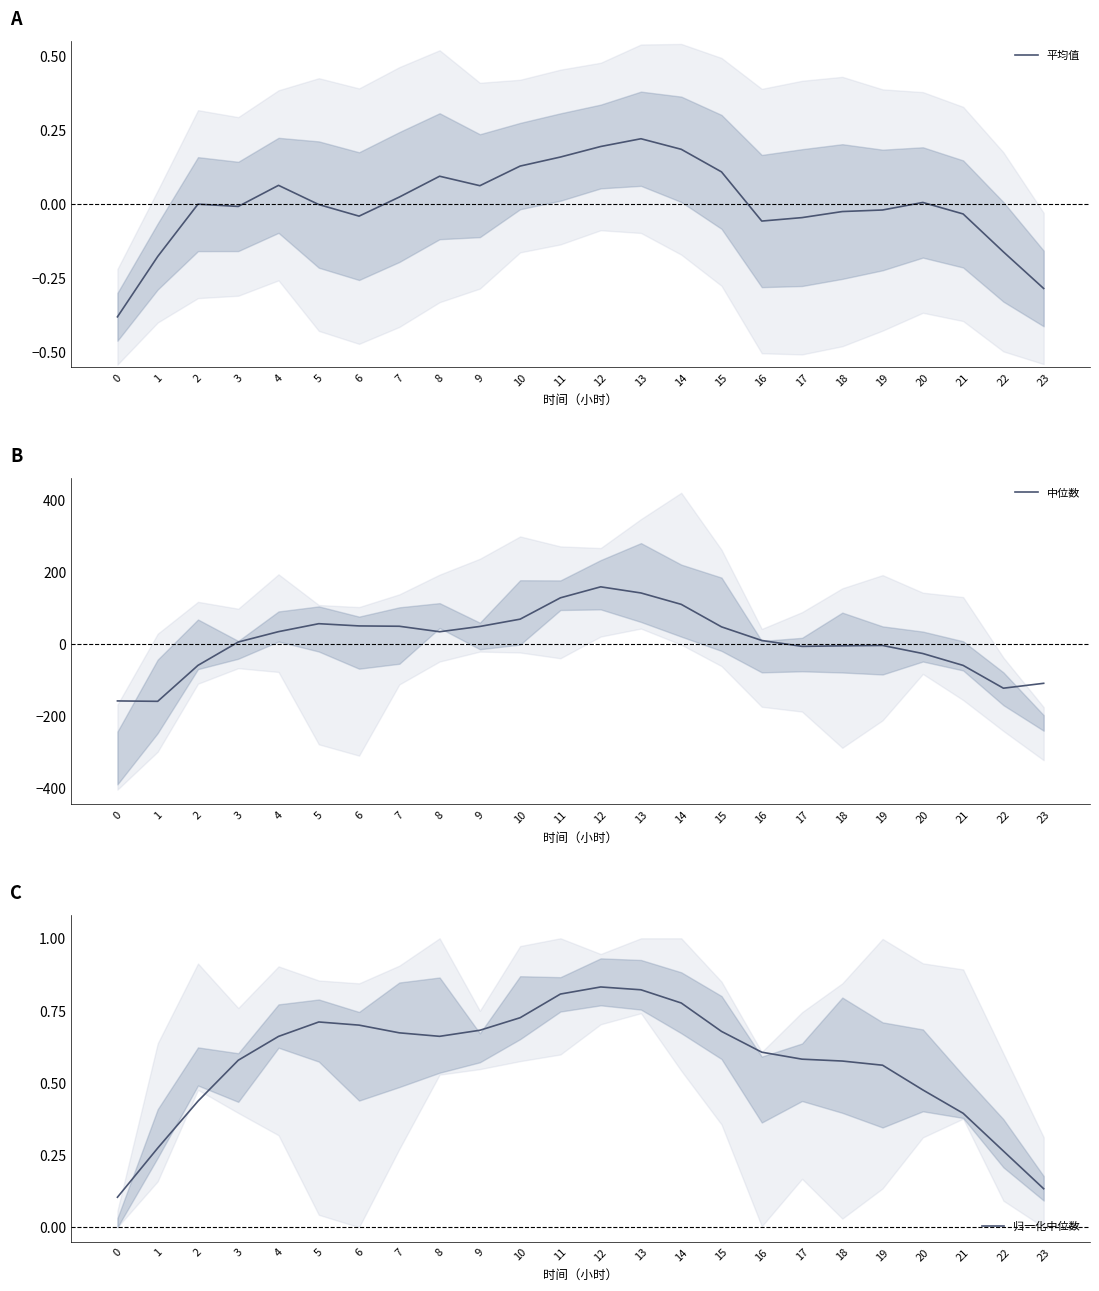

What is the average value of the 中位数 series?

8.7